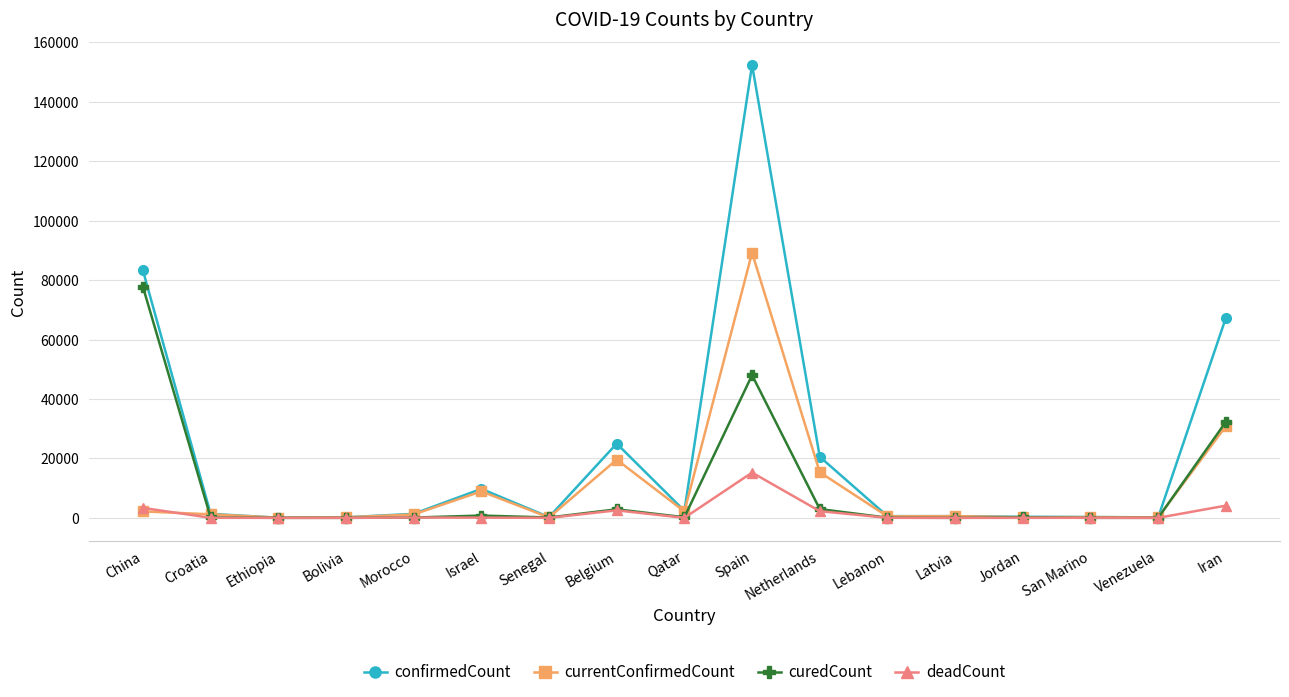

What are all the series names shown in the legend?

confirmedCount, currentConfirmedCount, curedCount, deadCount